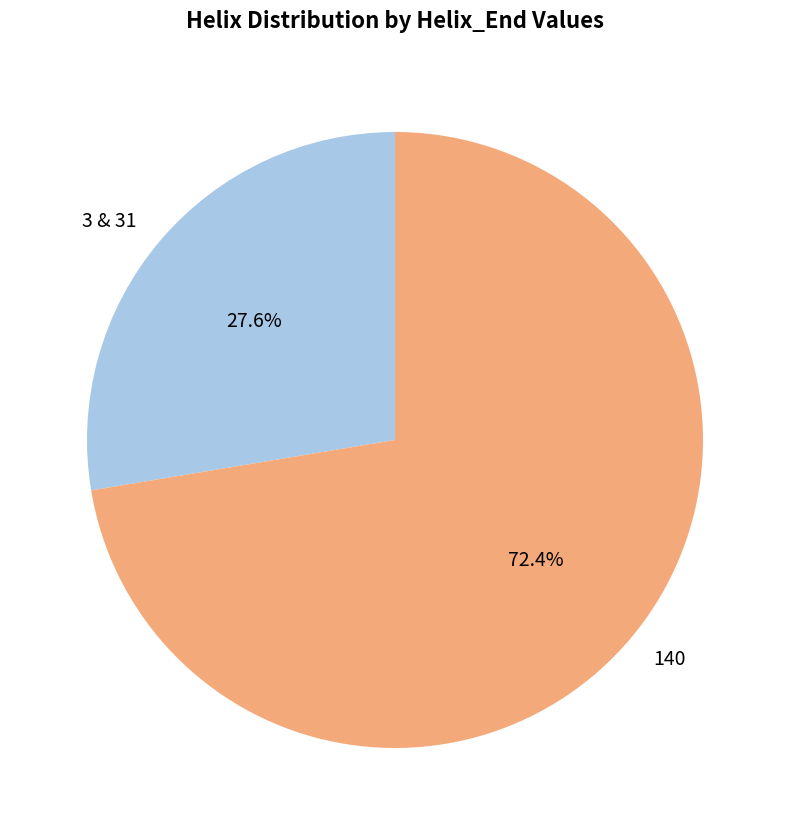

Which category has the smallest portion of the pie?

3 & 31